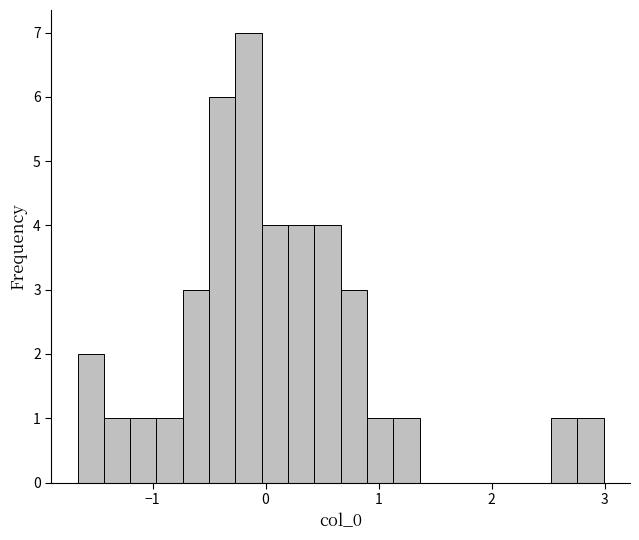

Around what value on the x-axis is the tallest bar? Give the approximate position of its centre, as read against the axis.

-0.2